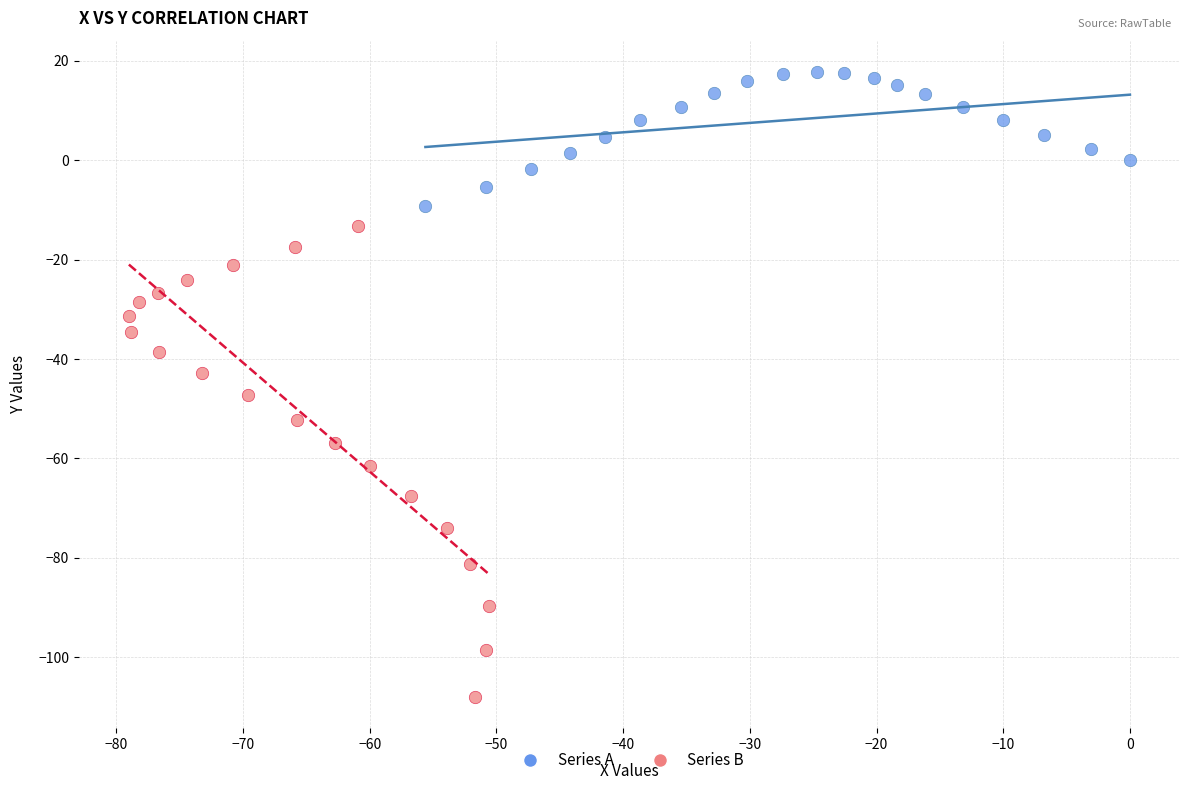

Which series reaches the maximum Y coordinate?

Series A